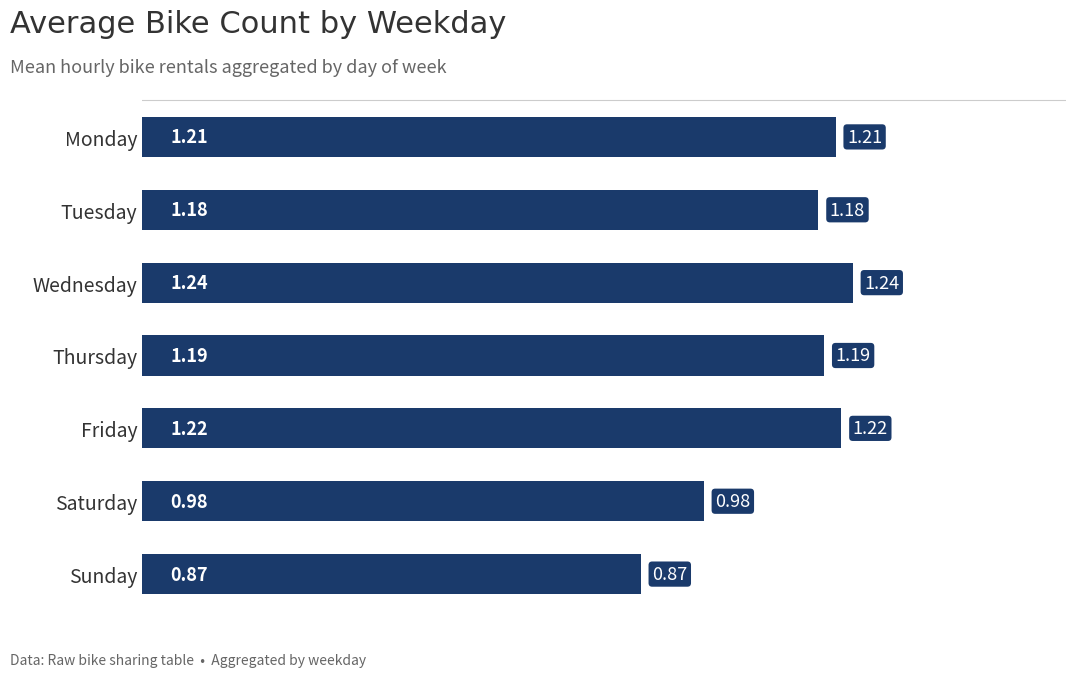

Rank the categories by value from lowest to highest.

Sunday, Saturday, Tuesday, Thursday, Monday, Friday, Wednesday